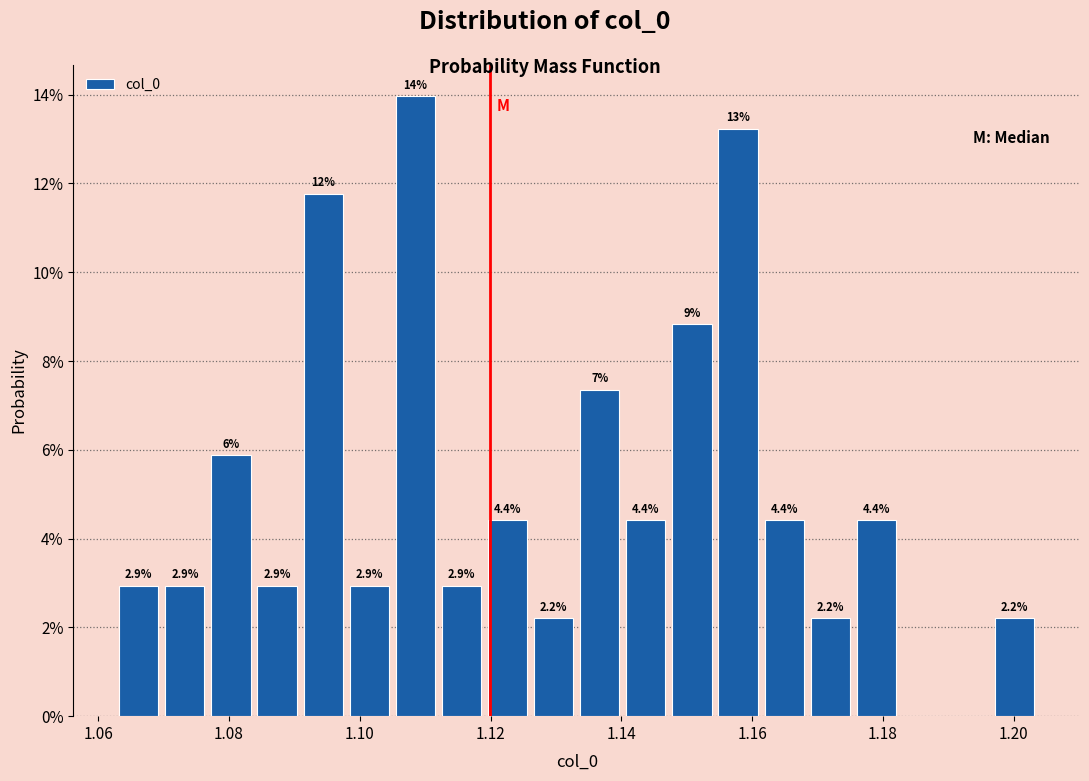

Around what value on the x-axis is the tallest bar? Give the approximate position of its centre, as read against the axis.

1.108